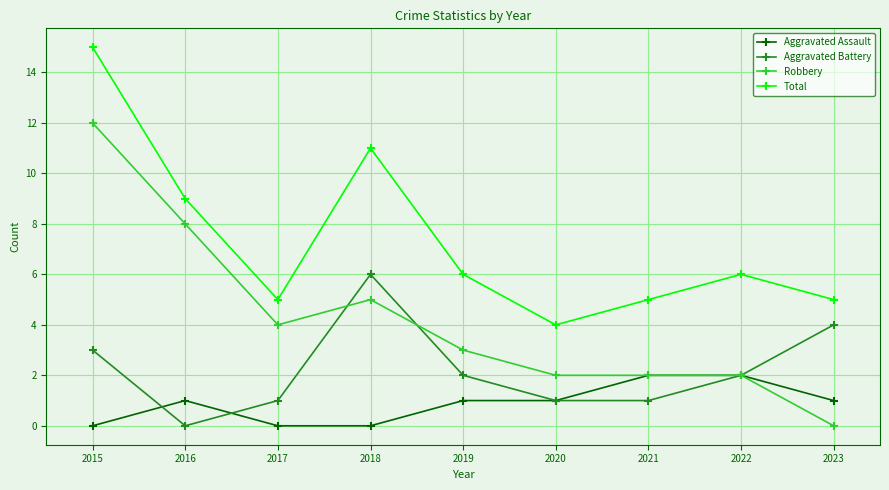

True or false: Robbery has more than 0 interior local peaks.

True